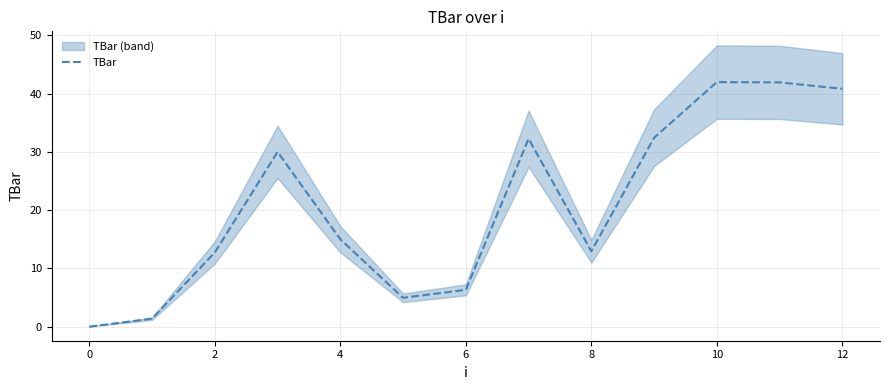

The TBar series shows 6.3 at 6. True or false?

True